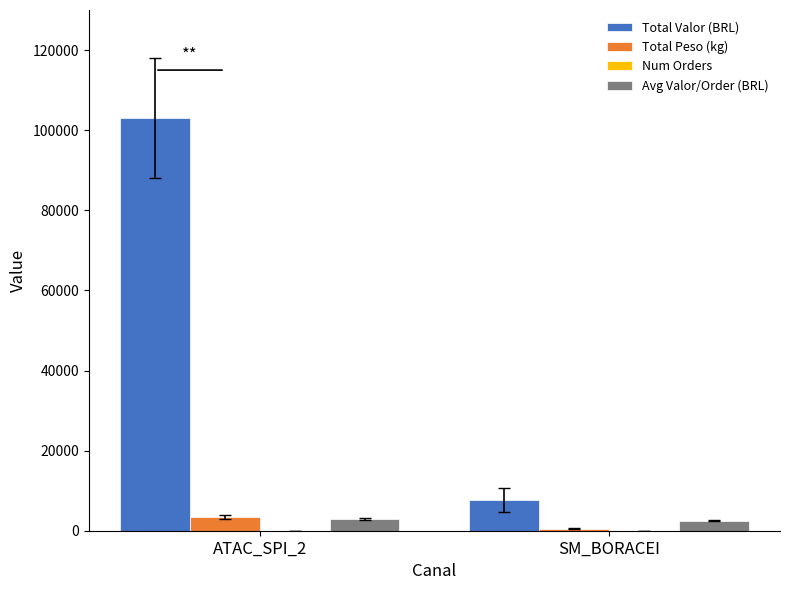

Which series has the largest total across all categories?

Total Valor (BRL)